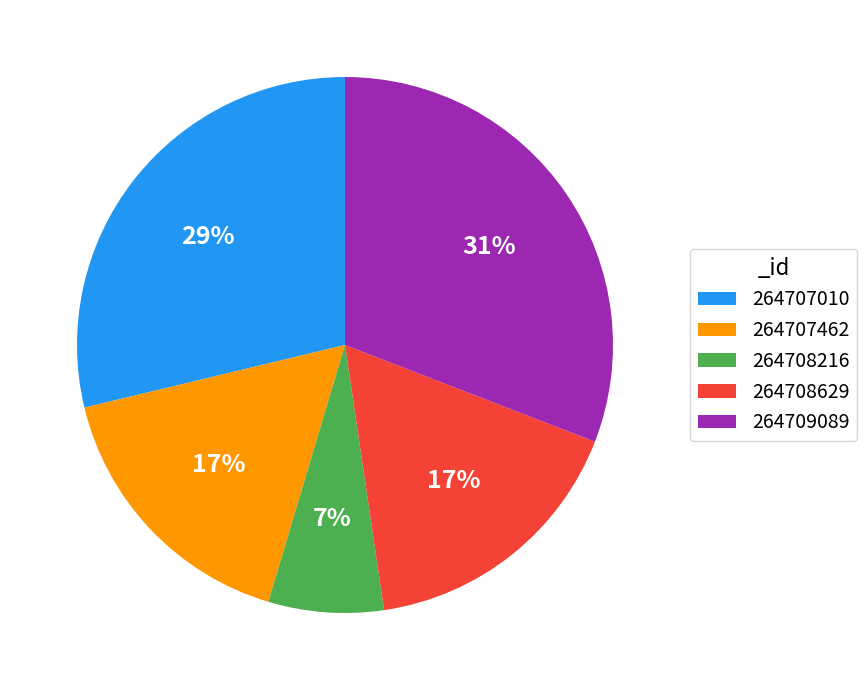

Is there a majority slice in this chart?

No